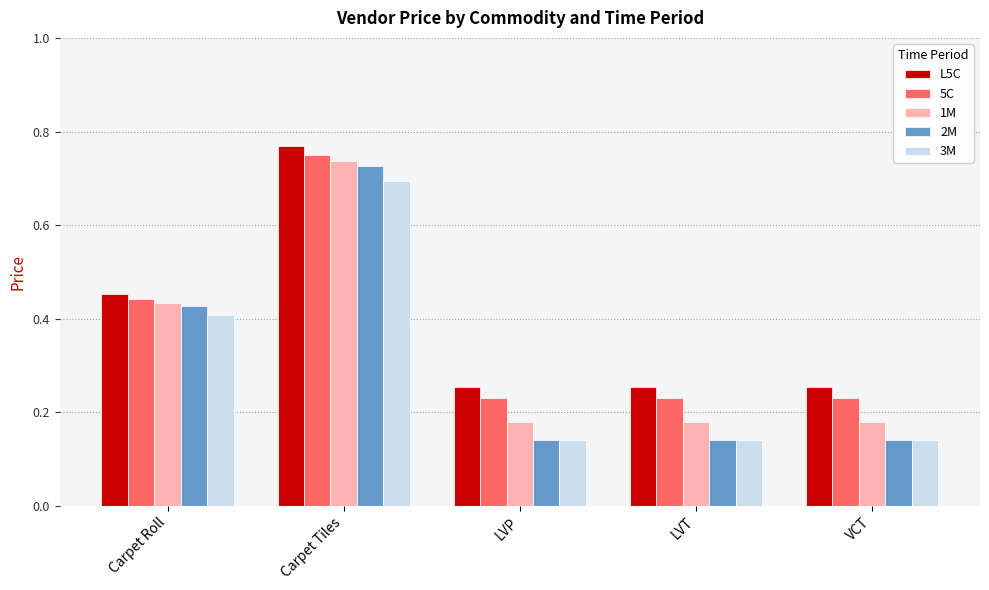

Is it true that 1M equals 0.7 at Carpet Tiles?

True